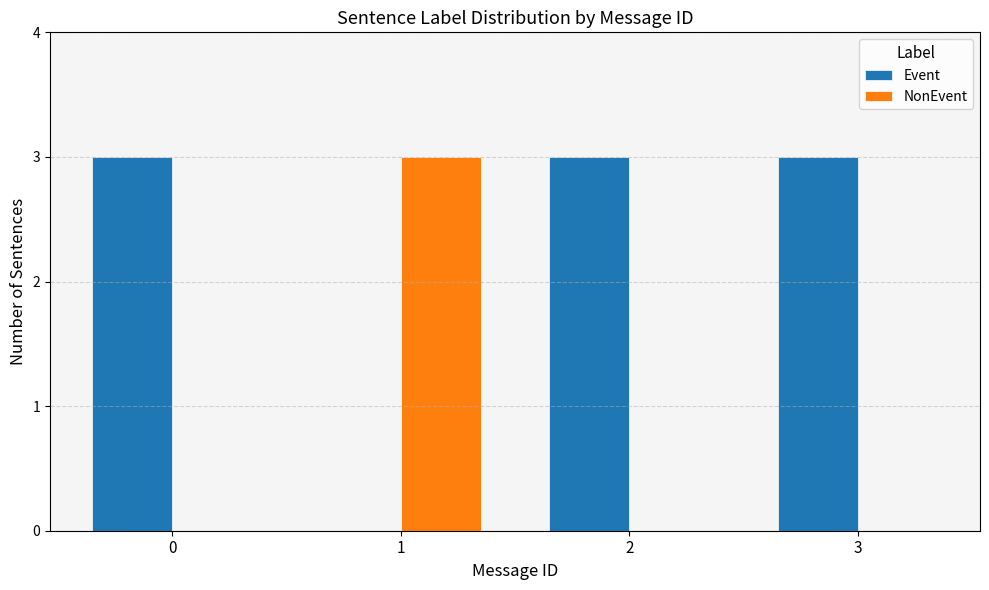

What is the total value across all series at 1?

3